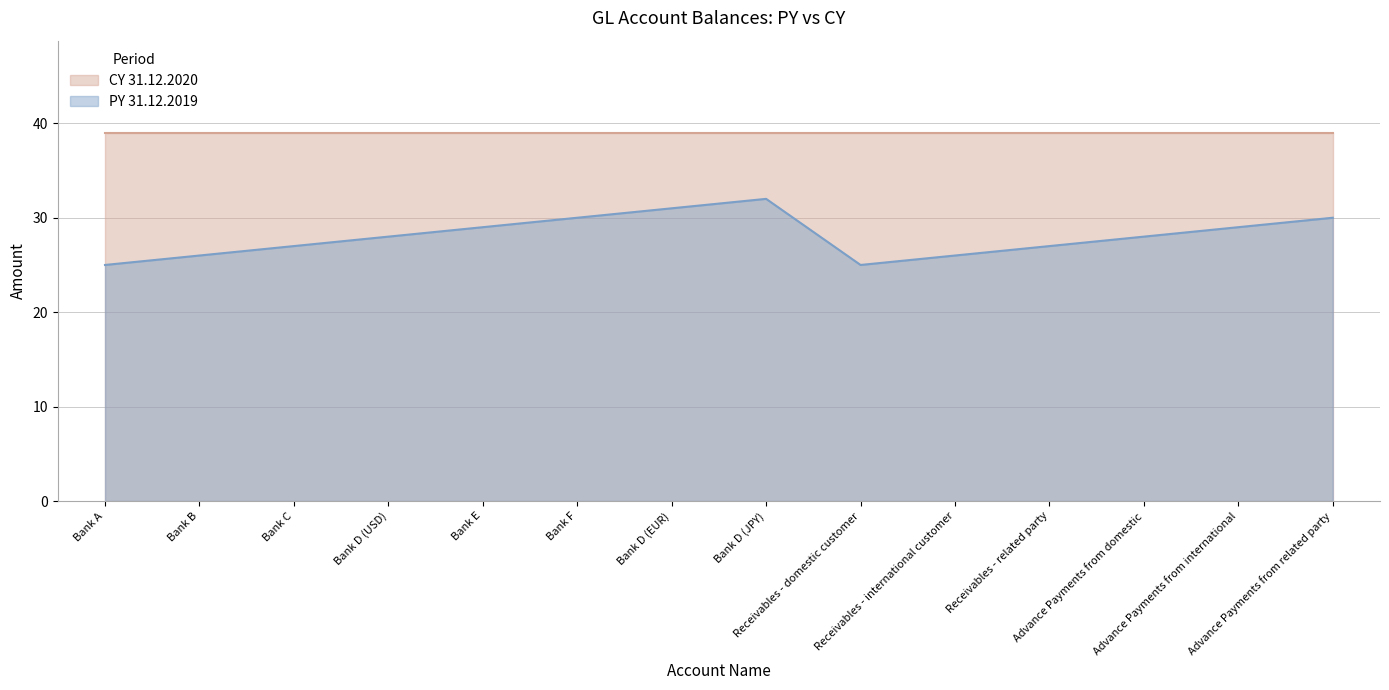

True or false: the data shows 29 at Advance Payments from international.

True